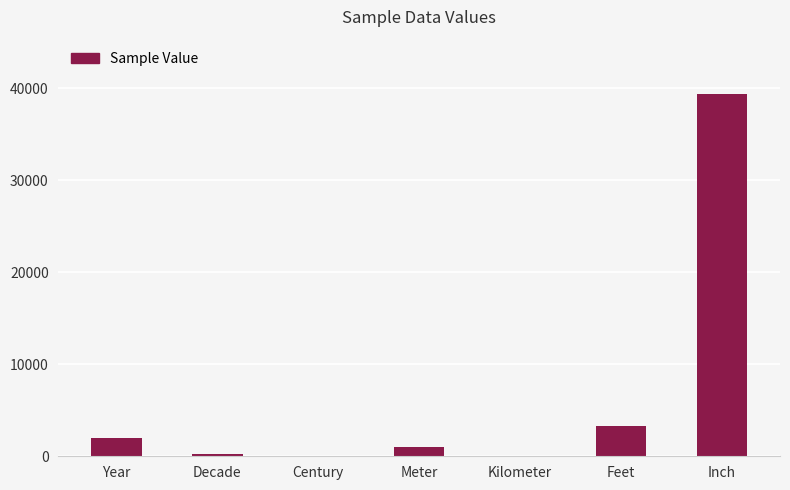

The value at Feet is 1873.0. True or false?

False